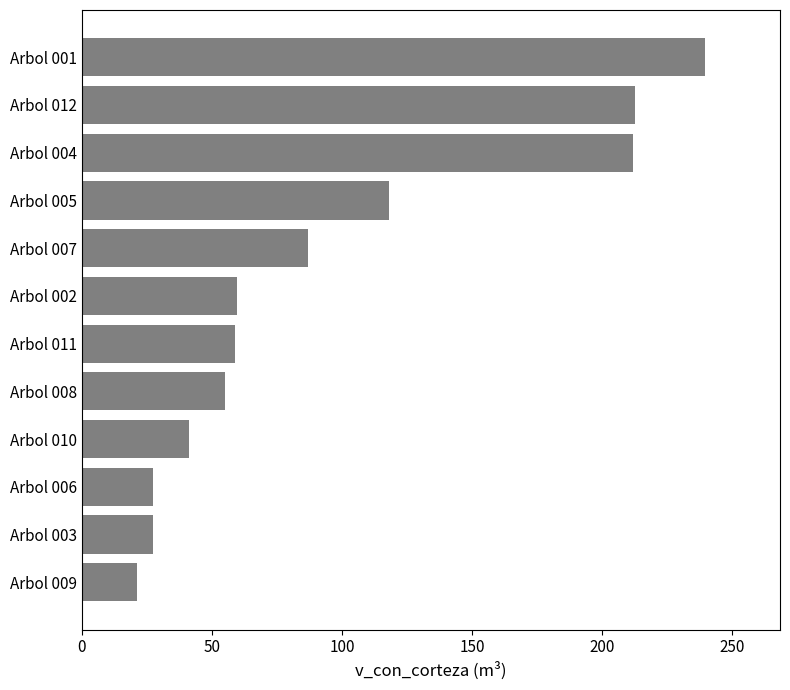

What is the greatest value displayed?

239.6